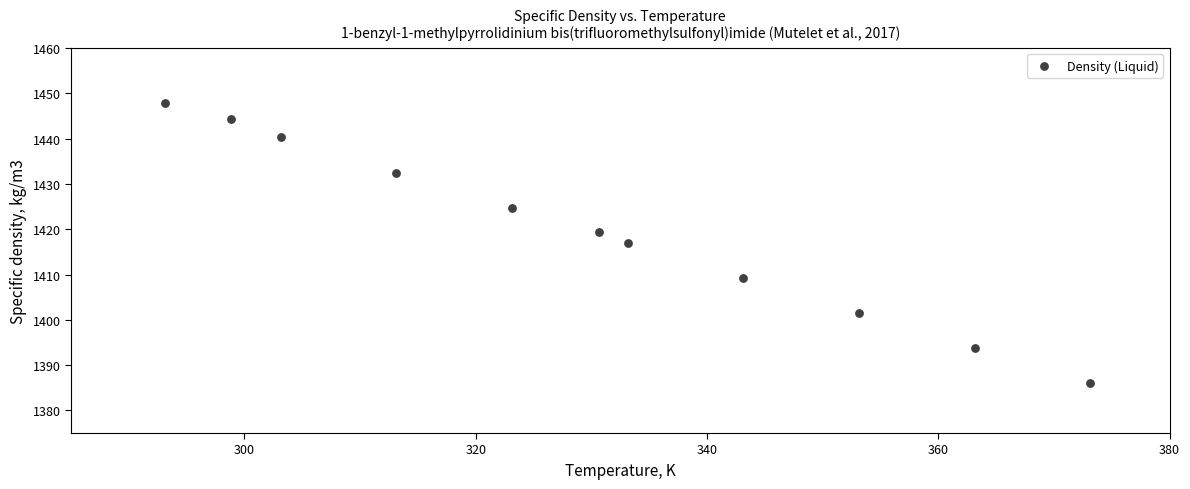

What is the range of X values (max minus min)?

80.0